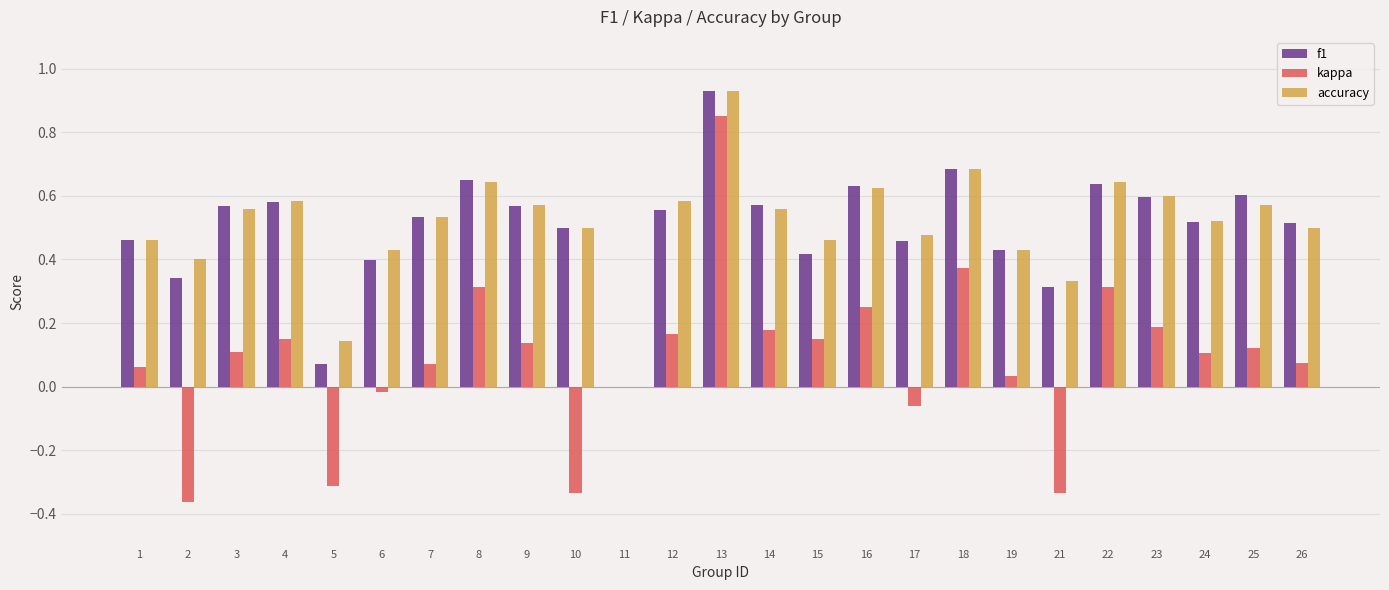

Are the bars horizontal?

No